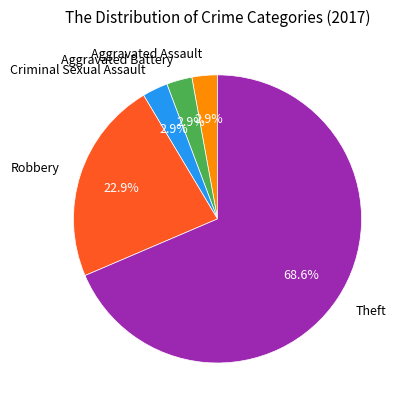

Which slice is the largest?

Theft